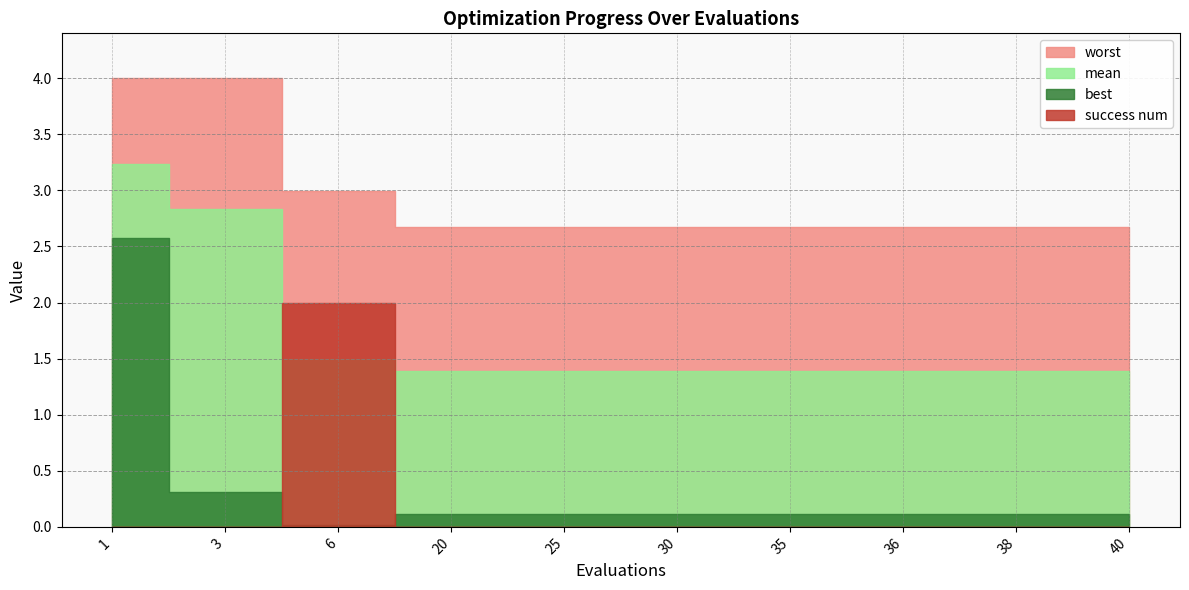

True or false: success num has more than 2 interior local peaks.

False